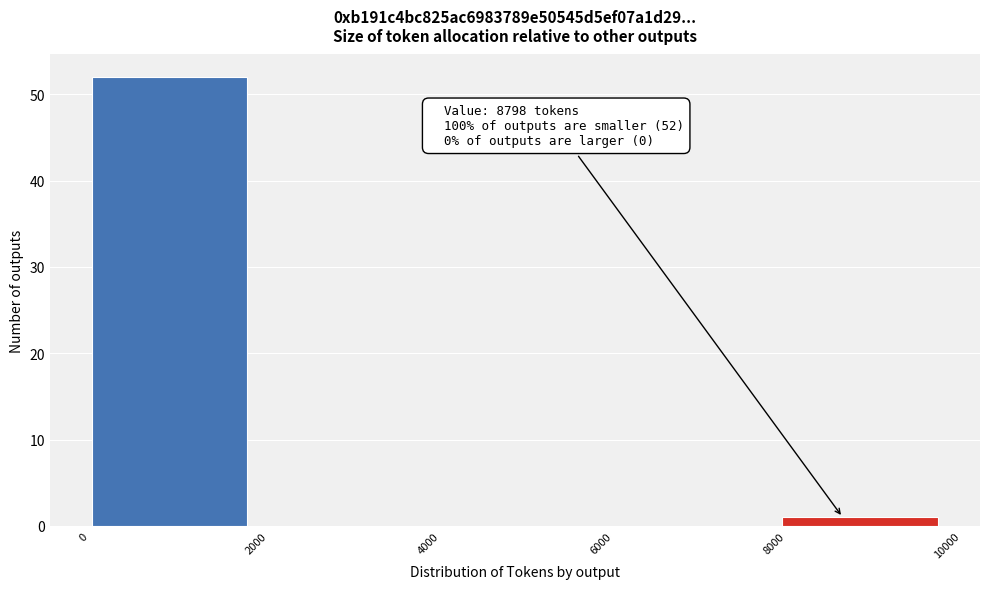

Which range on the x-axis has the tallest bar?

0 to 2000